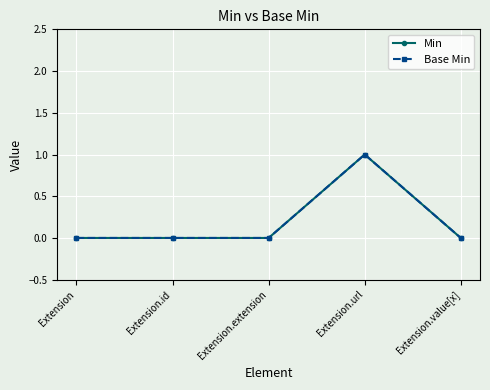

Does the chart have visible grid lines?

Yes